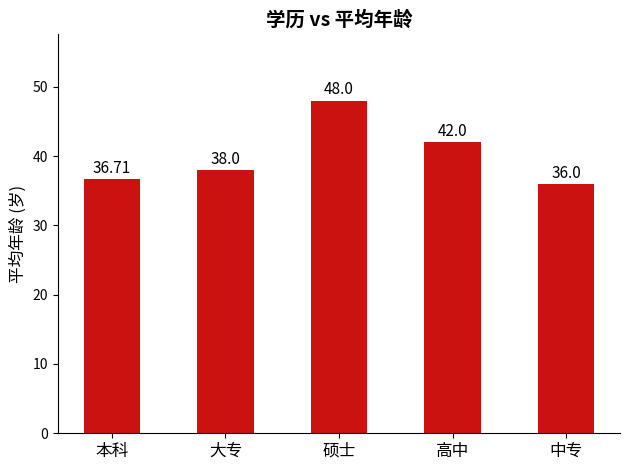

Which has a higher value, 本科 or 中专?

本科